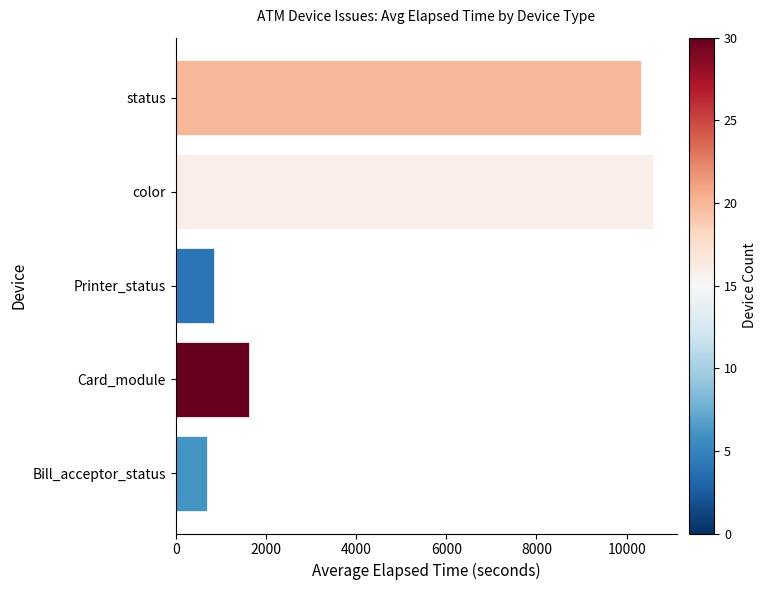

Reading bottom to top, extract all data points from this chart.

Bill_acceptor_status=688	Card_module=1619	Printer_status=841	color=10593	status=10318